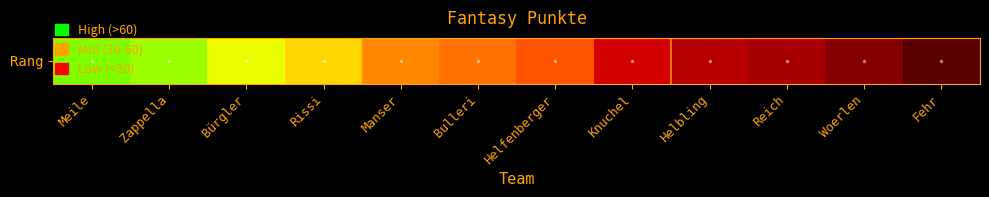

Reading right to left, extract all data points from this chart.

9	15	20	22	26	40	43	45	57	65	70	72